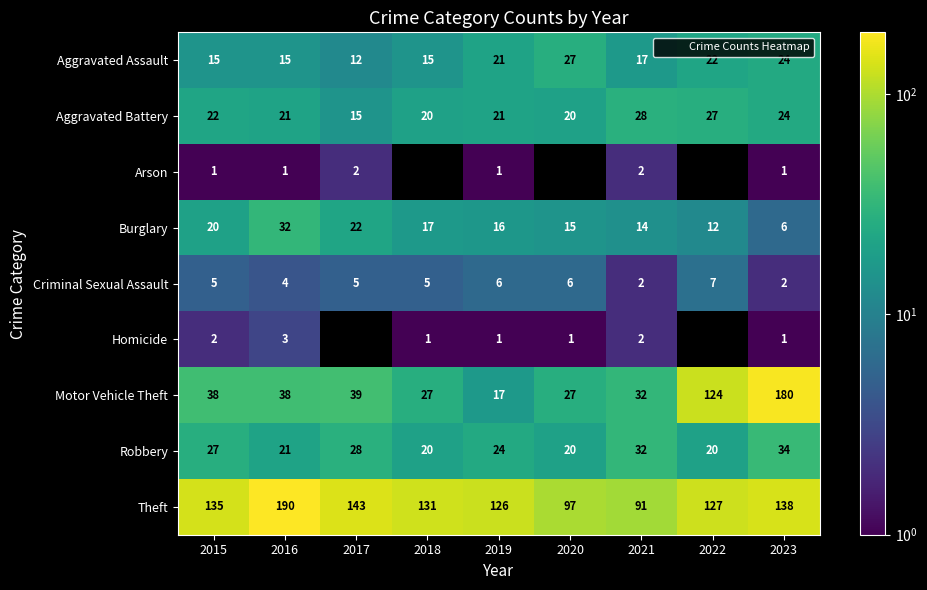

What value does the Theft series have at 2022?

127.0